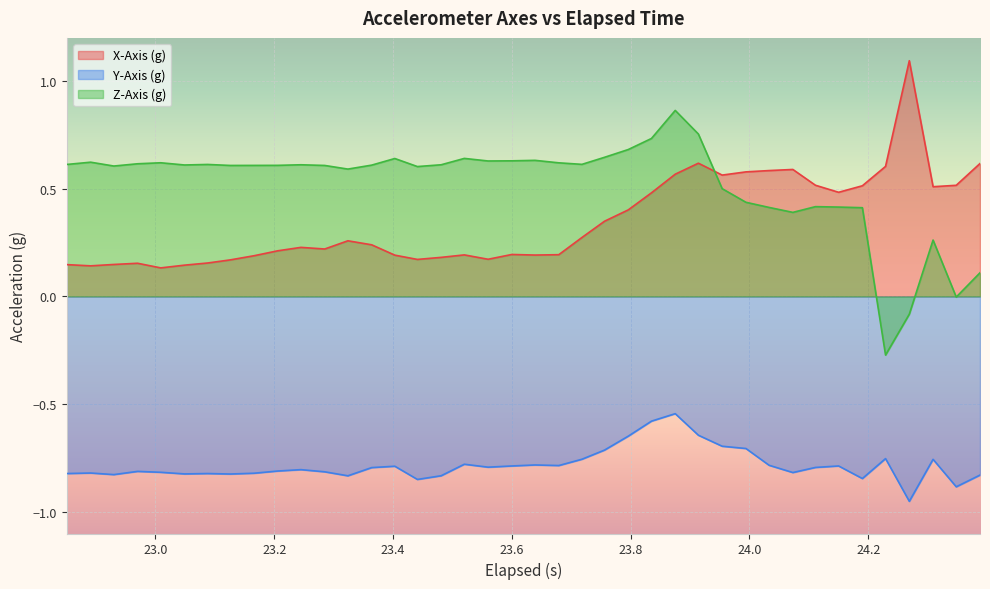

Which series has the largest total across all categories?

Z-Axis (g)